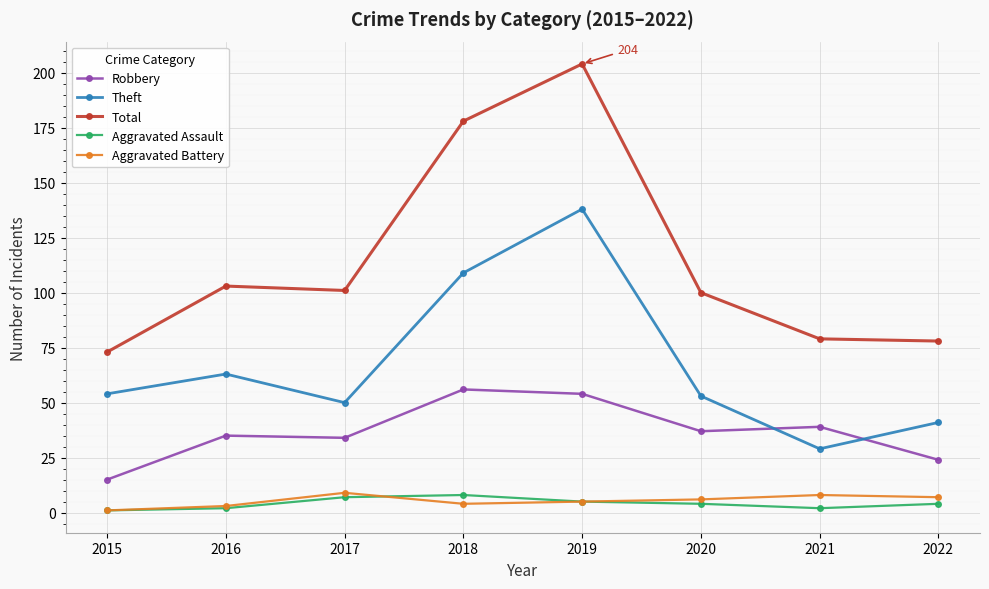

What is the total value across all series at 2022?

154